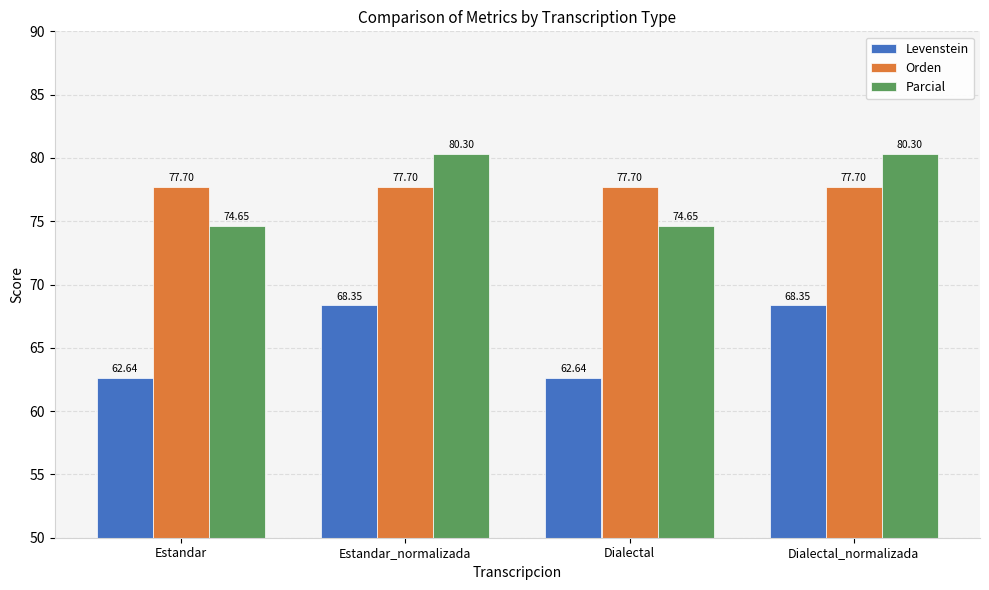

How many bars are there in each group?

3